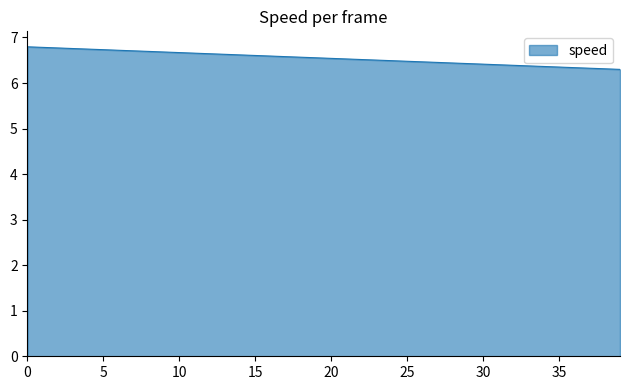

What is the difference between the maximum and minimum values?

0.5